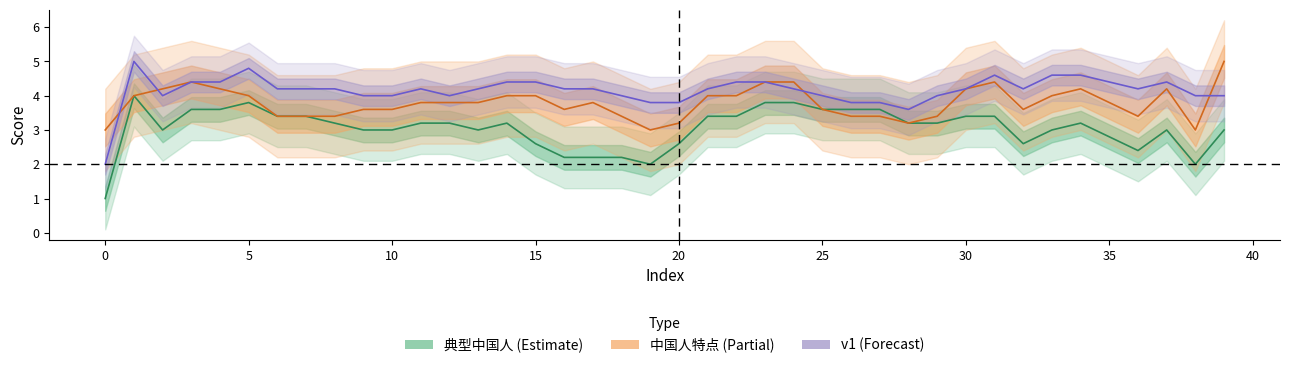

True or false: v1 has a value of 1 at 26.

False